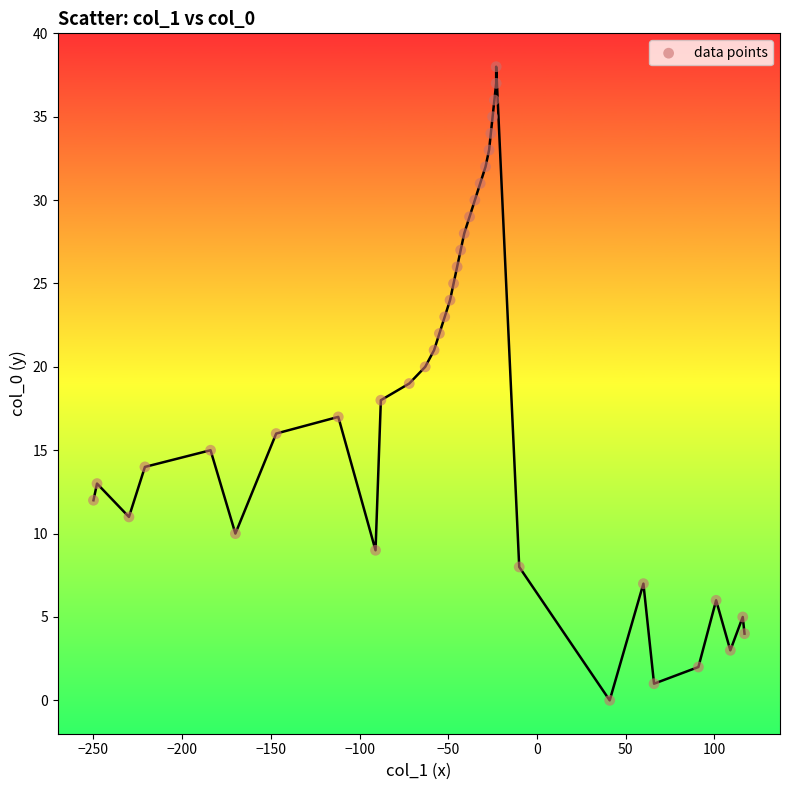

What is the range of X values (max minus min)?

367